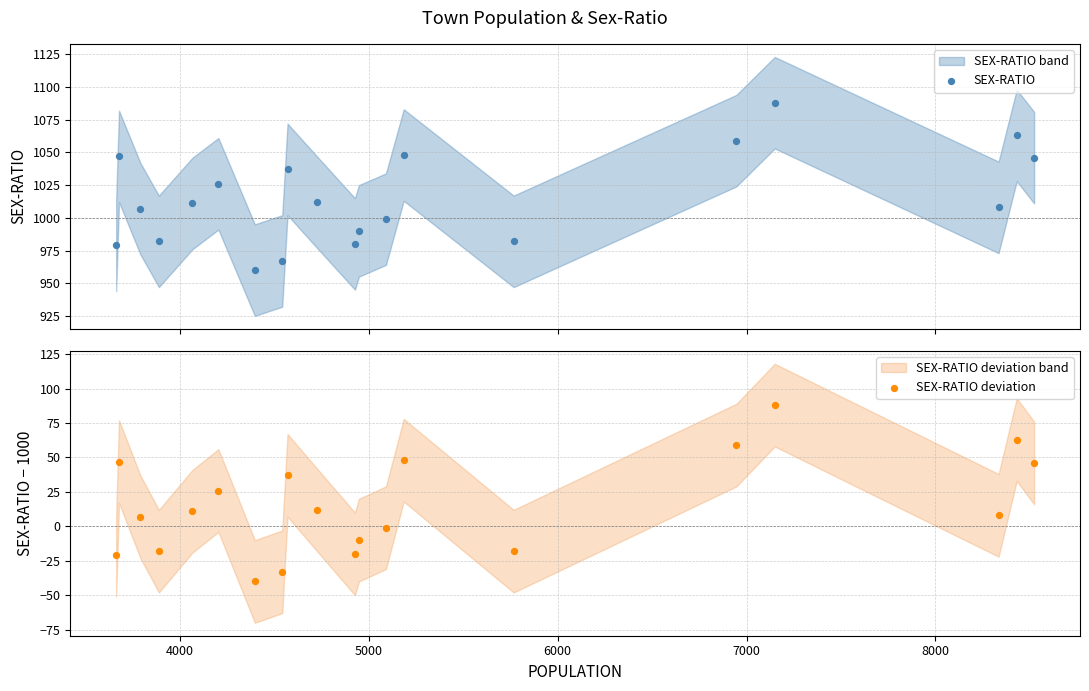

Which series has the largest total across all categories?

SEX-RATIO